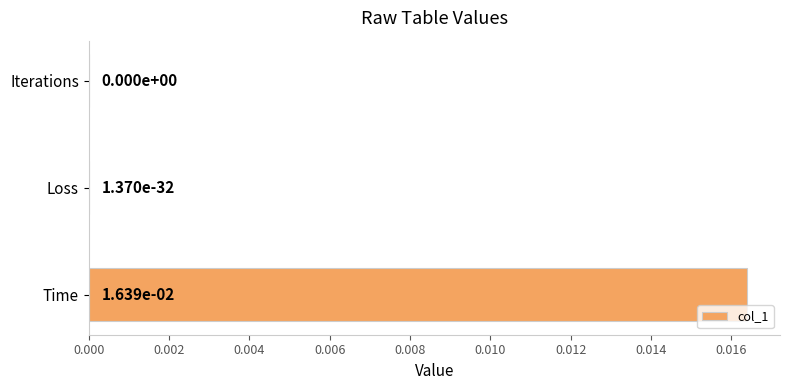

The value at Iterations is 0.0. True or false?

True